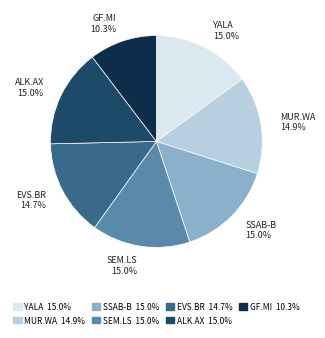

What is the ratio of the value at SEM.LS to the value at GF.MI?

1.5